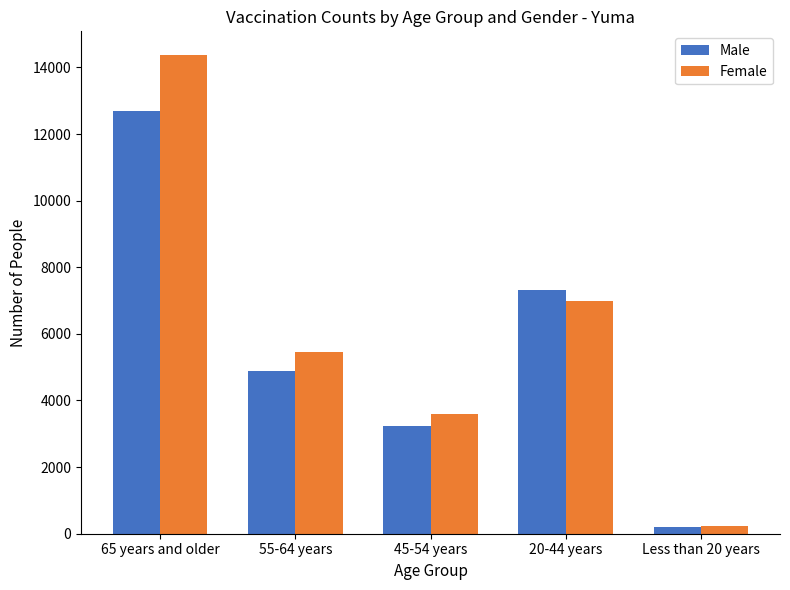

What is the difference between the Female values at Less than 20 years and 20-44 years?

6749